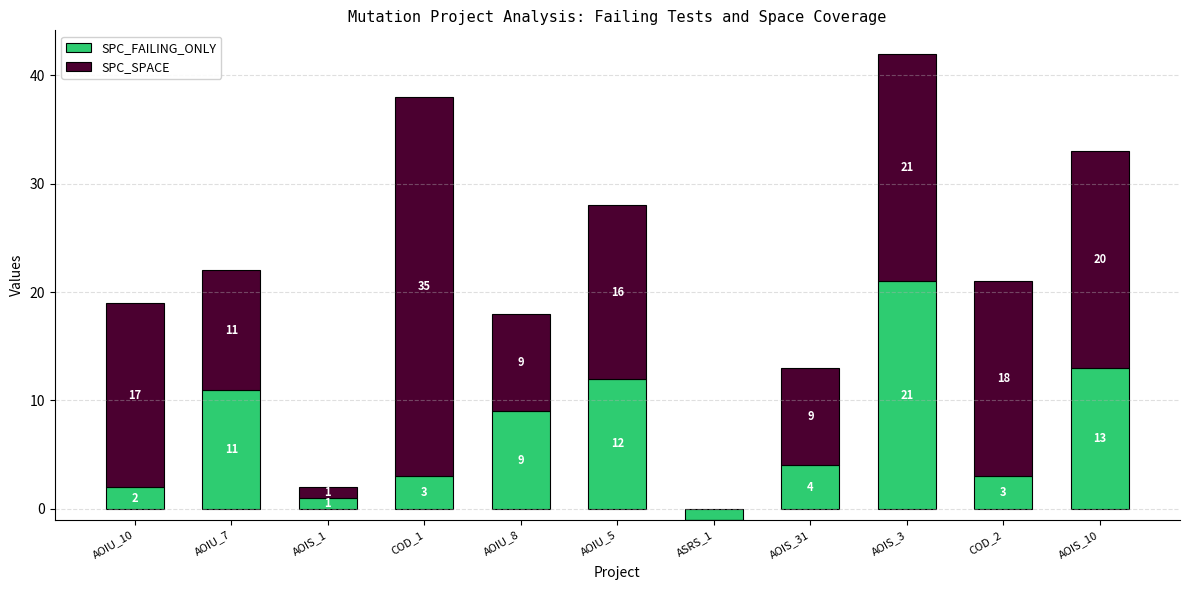

At how many categories does at least one series exceed 11?

6